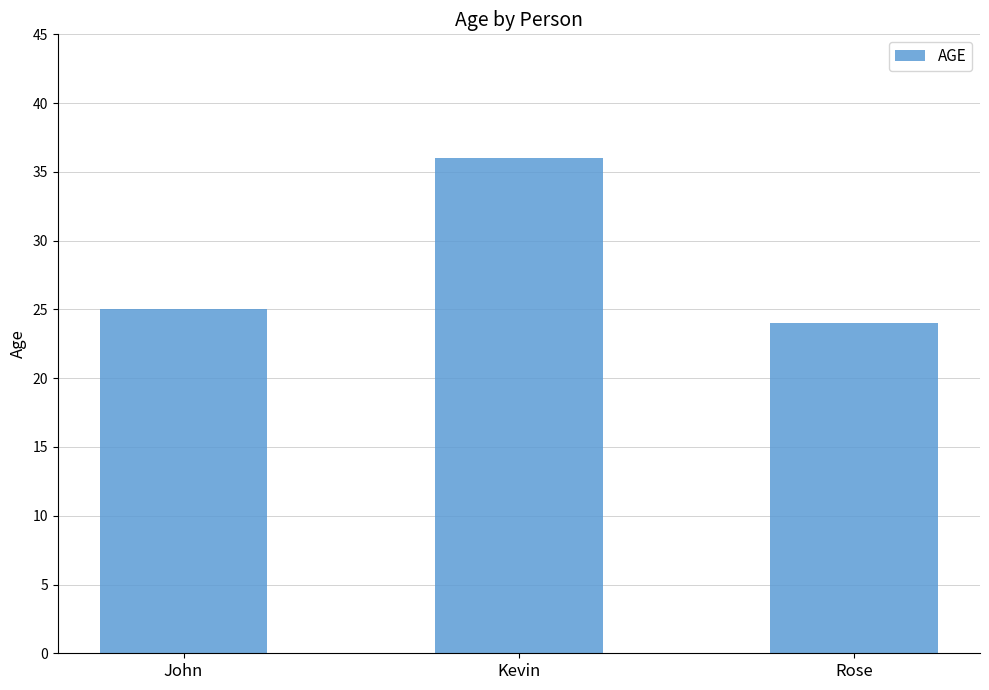

What is the greatest value displayed?

36